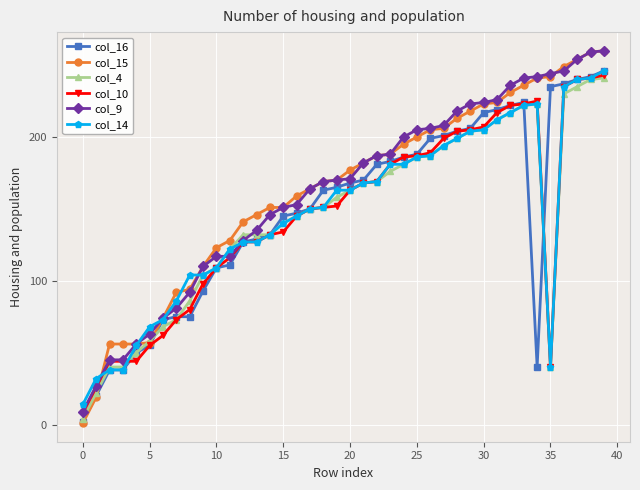

Is this an area chart (filled region under the line)?

No